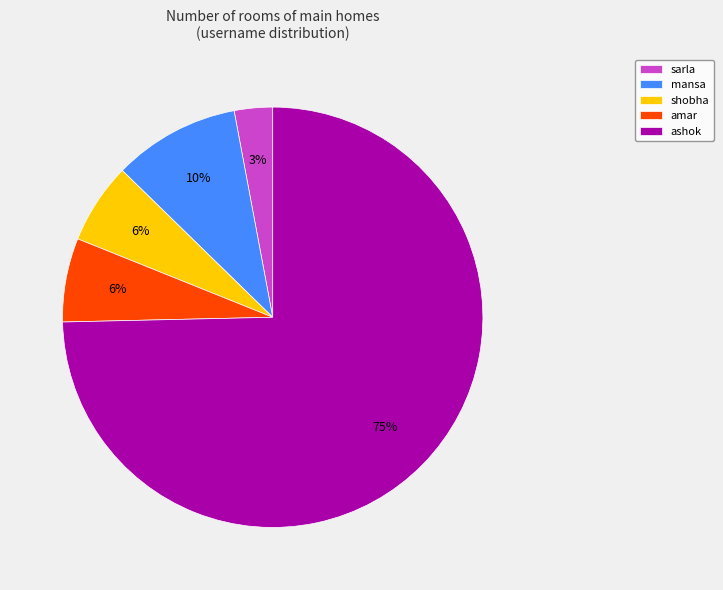

Do sarla and shobha together represent more than half of the pie?

No